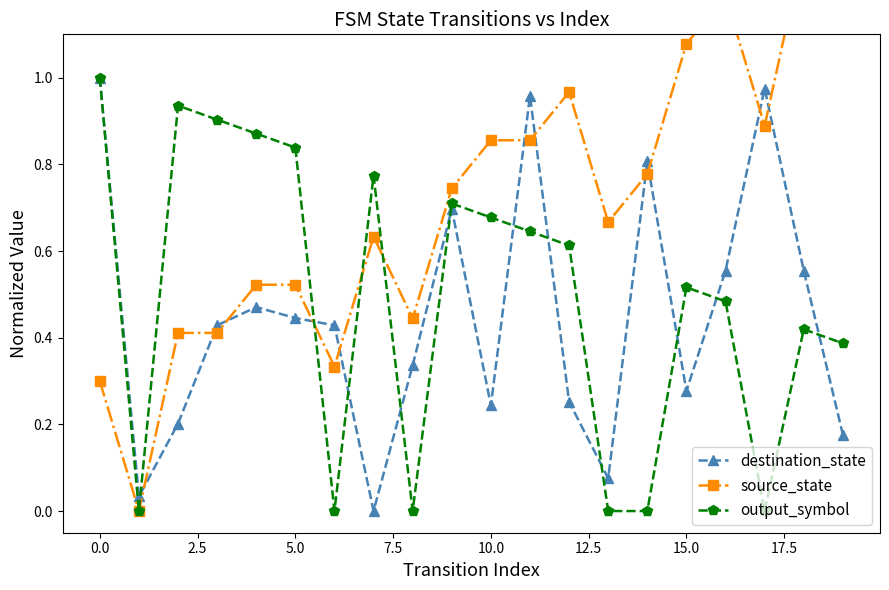

How many series are shown in this chart?

3